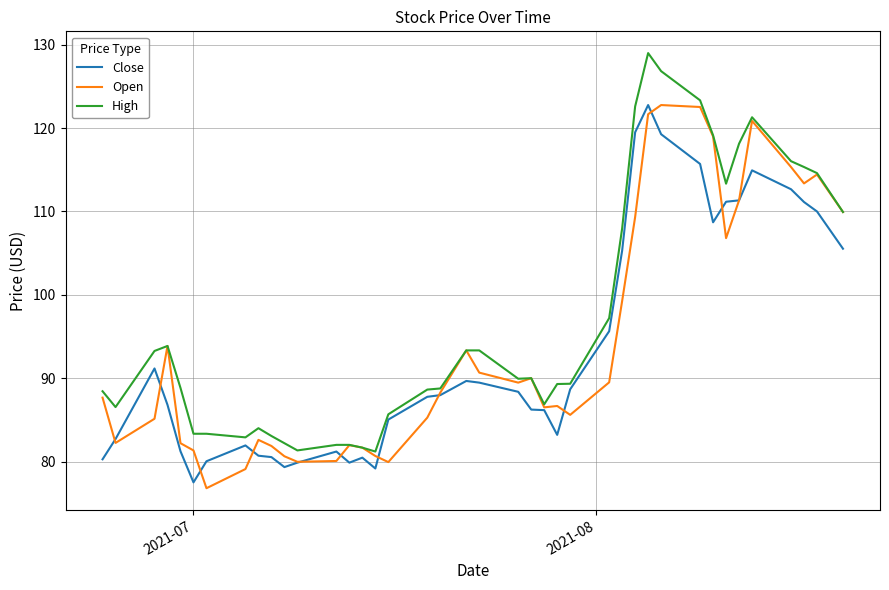

Which series has the largest total across all categories?

High